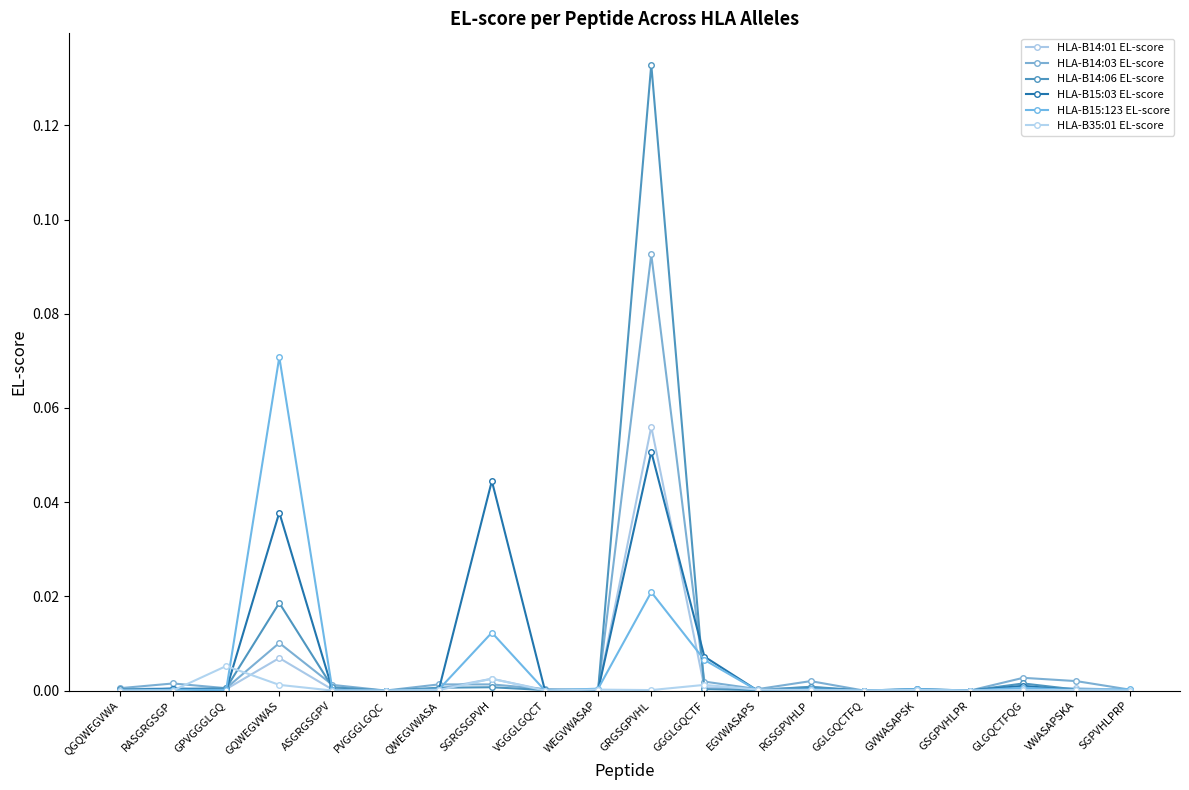

True or false: HLA-B35:01 EL-score has a value of 0.0 at GQWEGVWAS.

False